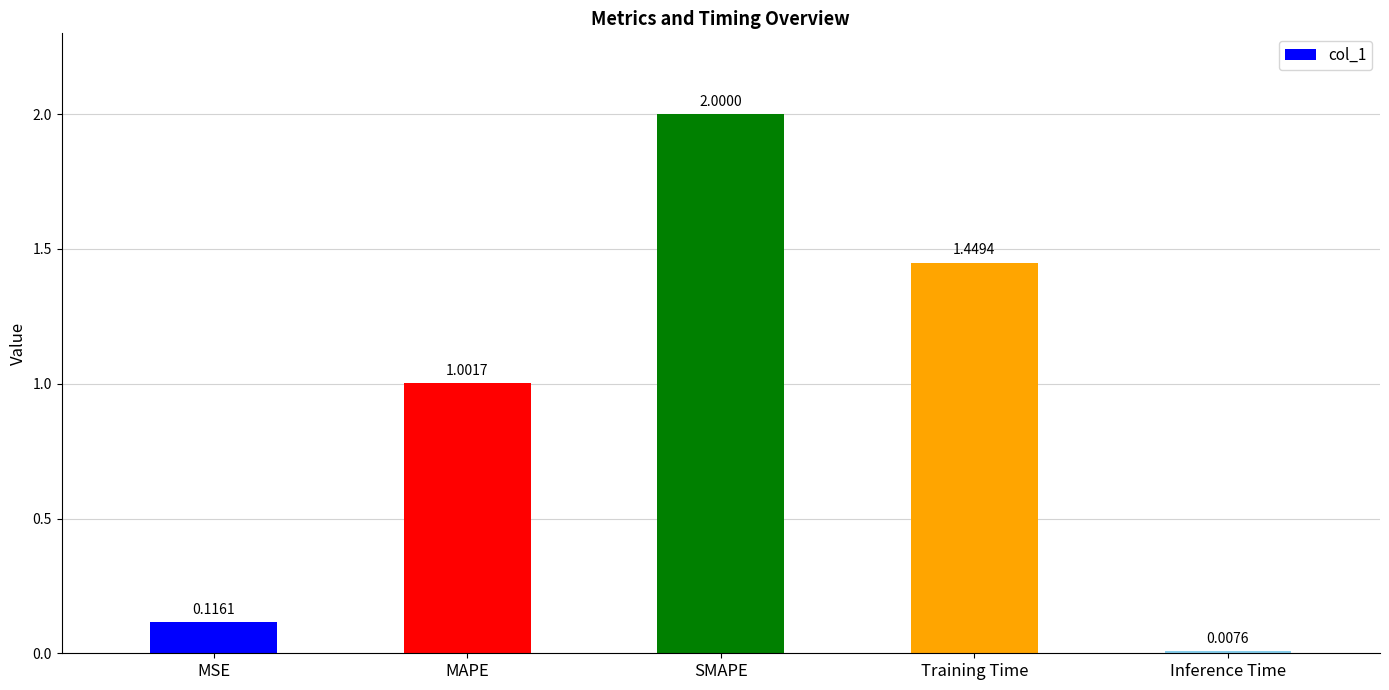

What is the label of the 4th bar from the left?

Training Time